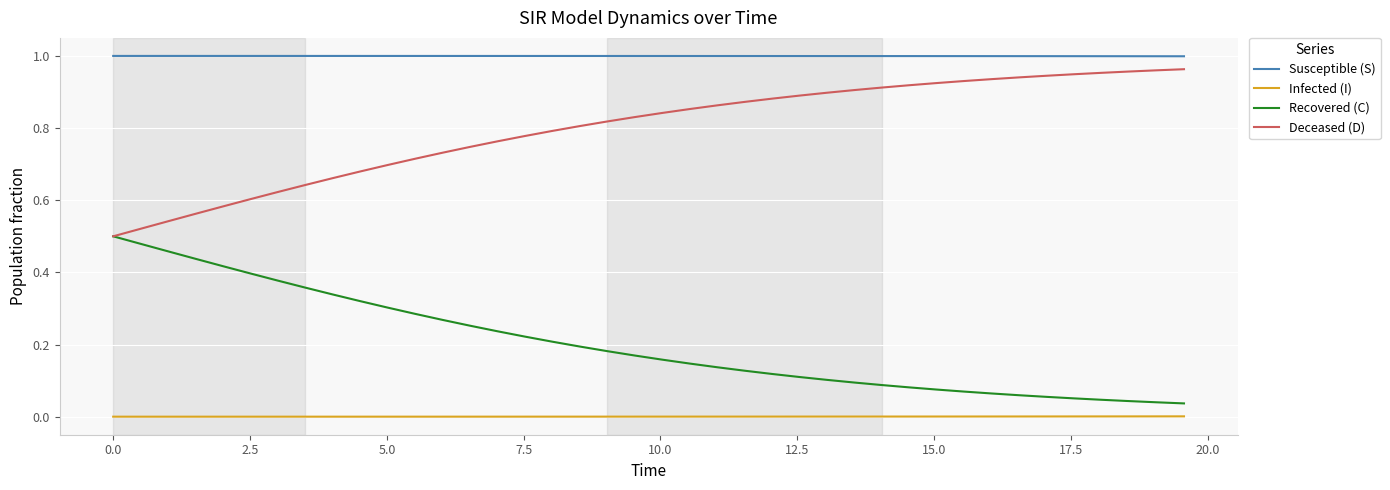

True or false: Susceptible (S) and Recovered (C) intersect in this chart.

False